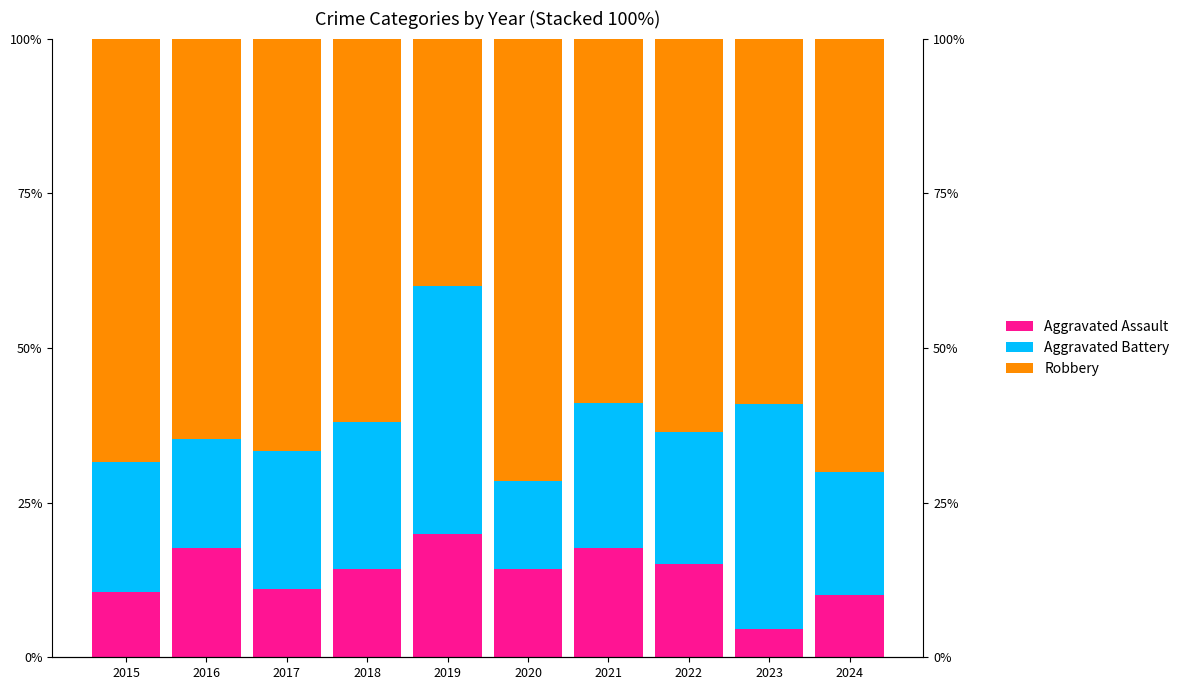

What is the difference between the Robbery values at 2023 and 2024?

10.9